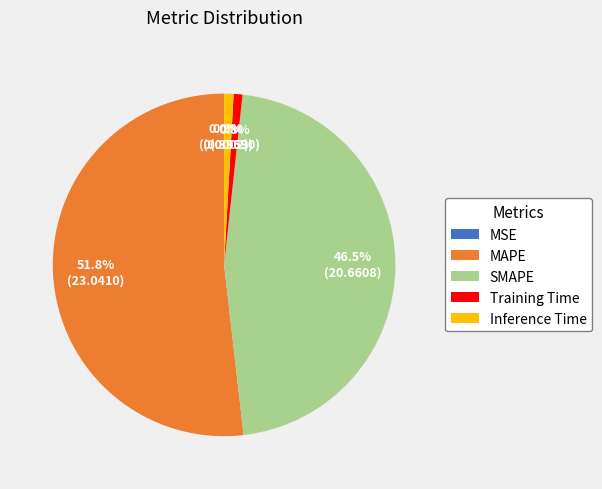

Which has a higher value, SMAPE or Training Time?

SMAPE